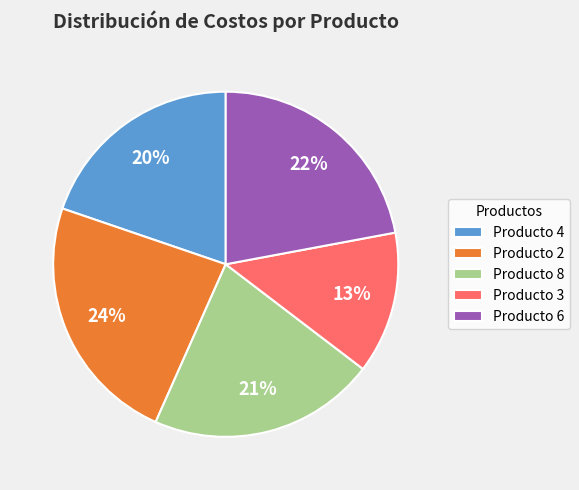

Does Producto 6 account for over 50% of the chart?

No